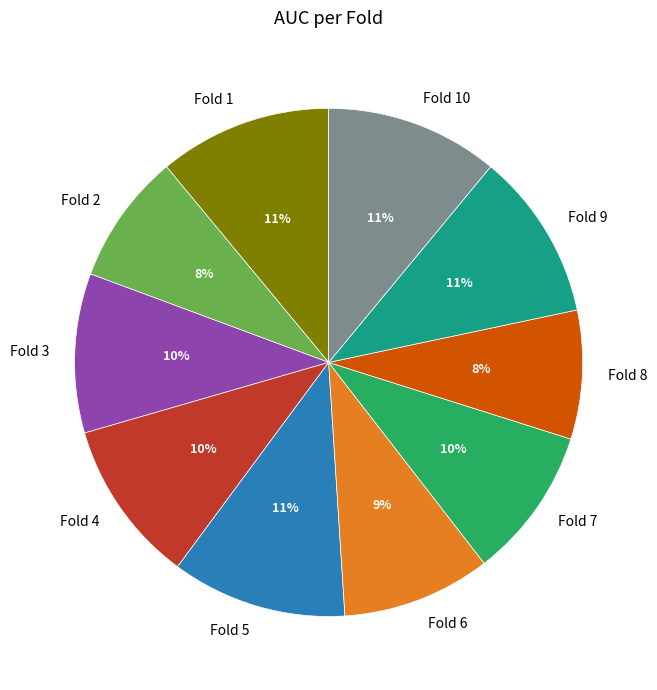

How many segments does this pie chart have?

10